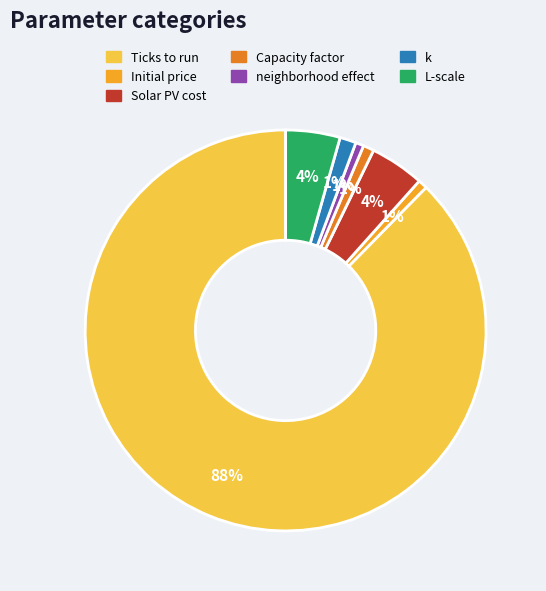

What is the largest slice in the pie chart?

Ticks to run